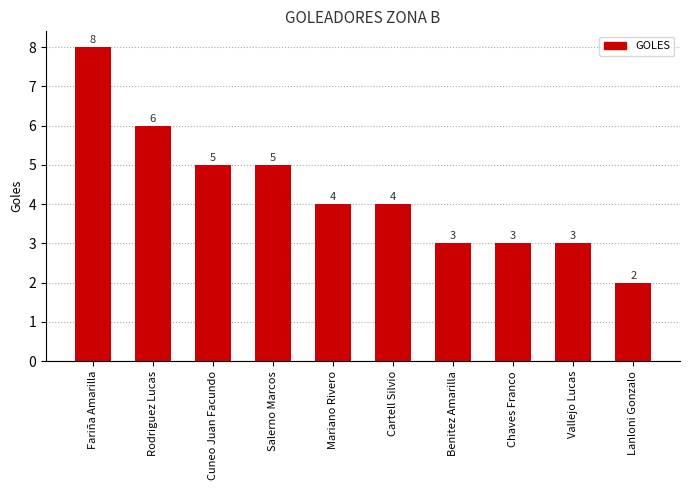

What is the value of the 5th bar from the left?

4